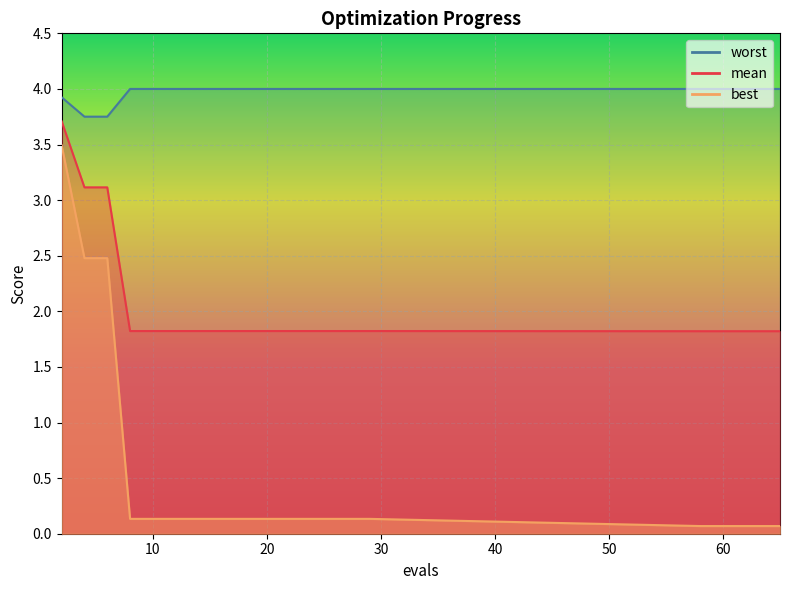

Rank the categories by best value from lowest to highest.

58, 60, 62, 63, 65, 8, 10, 12, 14, 15, 17, 19, 21, 23, 25, 27, 29, 4, 6, 2